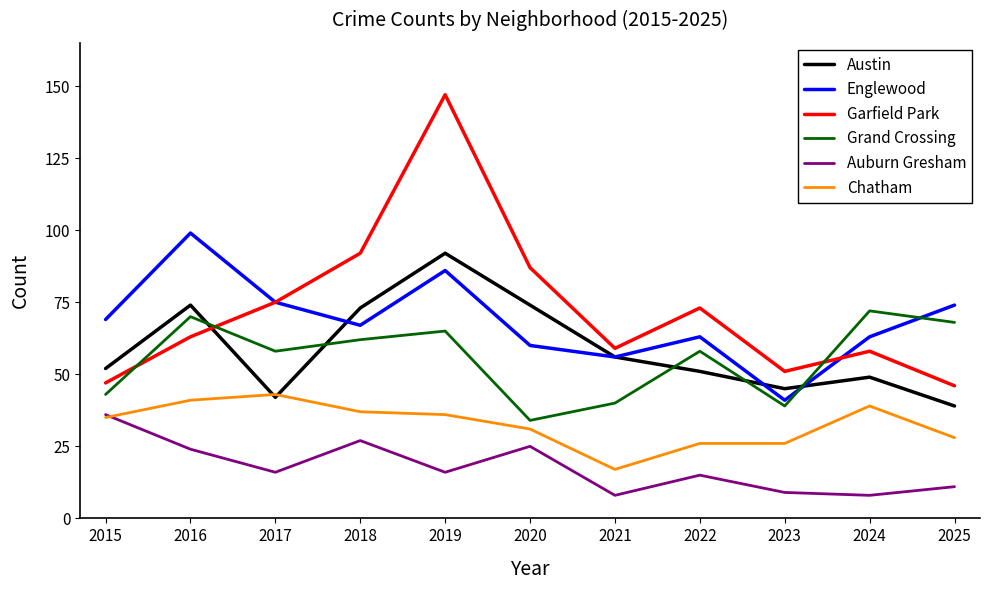

True or false: Garfield Park has a value of 16 at 2023.

False